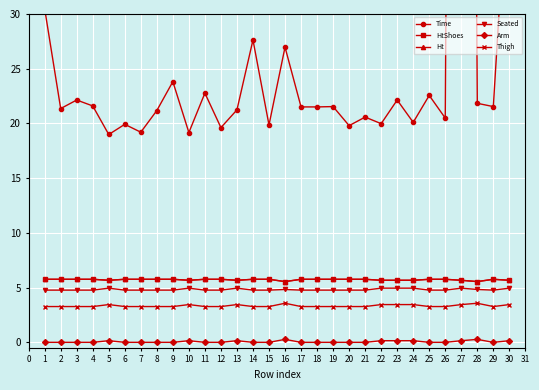

True or false: Seated and Time intersect in this chart.

False